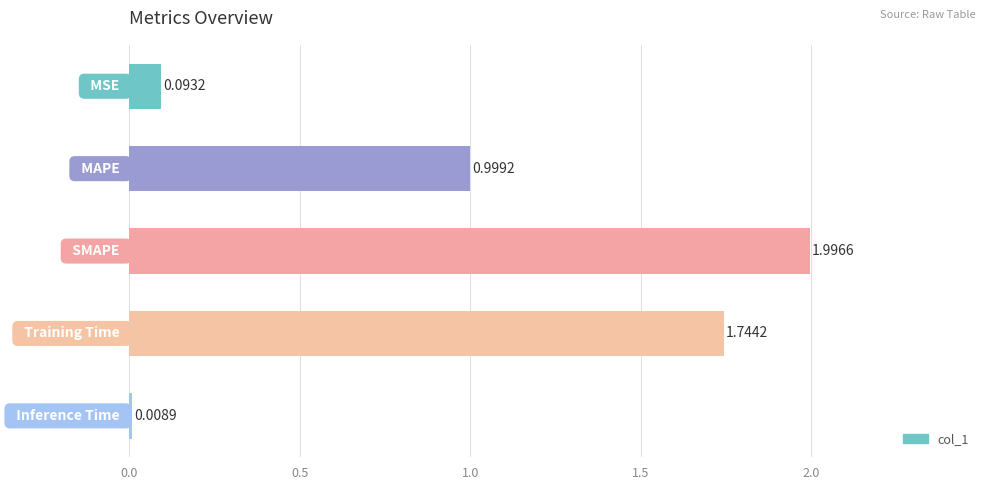

What is the sum of all values?

4.8